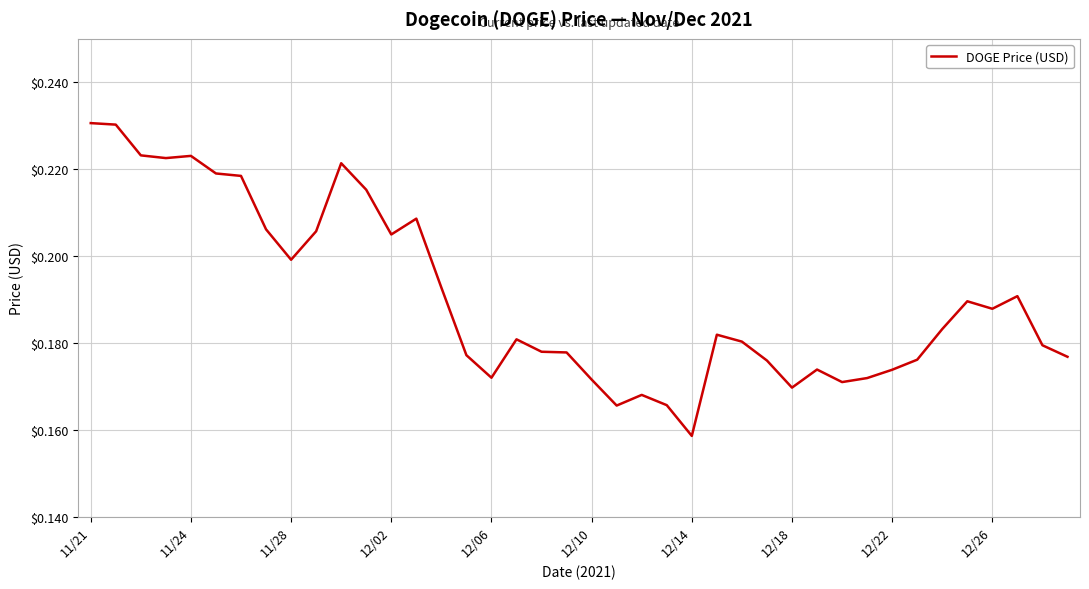

What is the label of the 24th point from the left?

23